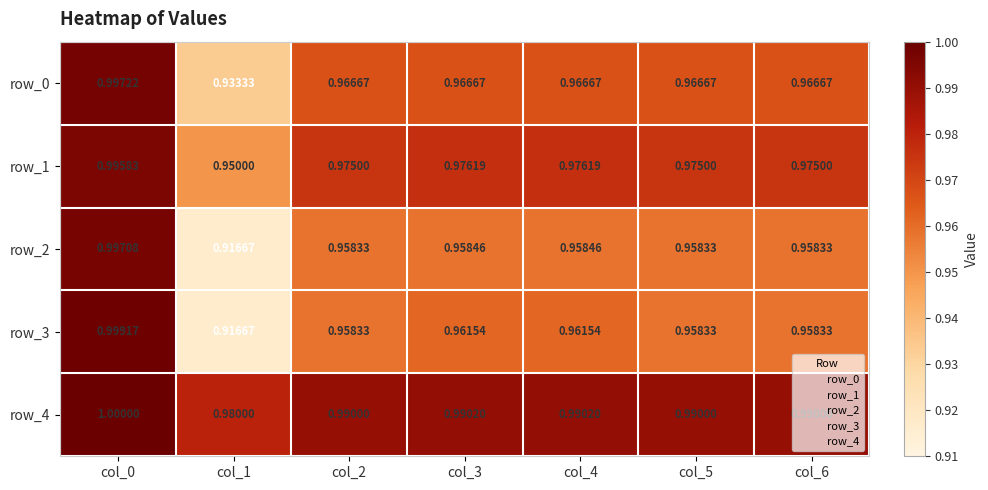

At which label does row_2 reach its minimum?

col_1